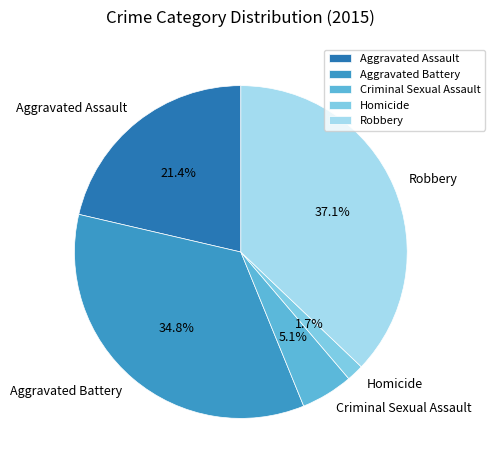

To the nearest percent, what is the combined percentage of Aggravated Assault and Homicide?

23%